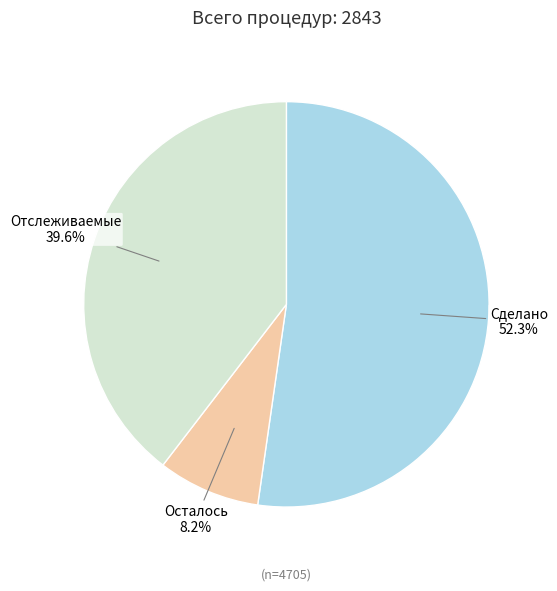

Which slice represents more than half of the pie?

Сделано